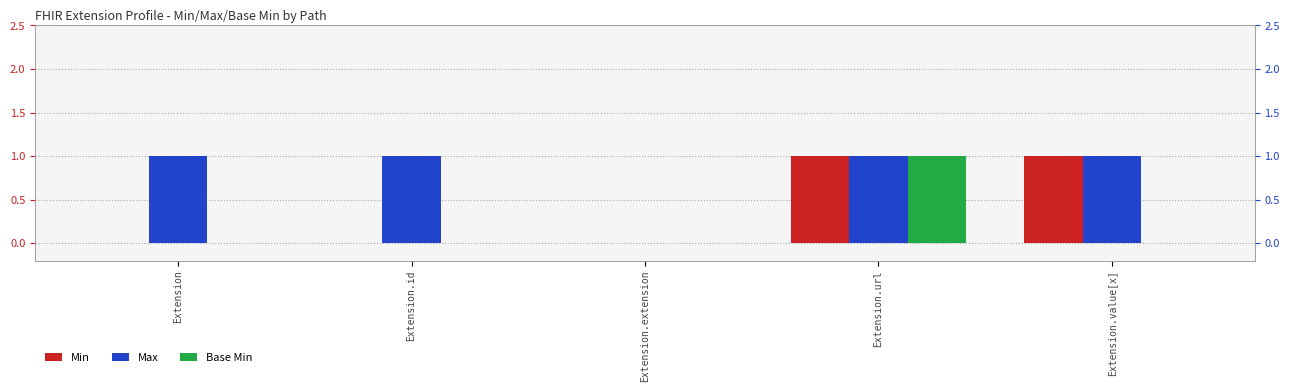

What is the label of the 1st bar from the left?

Extension